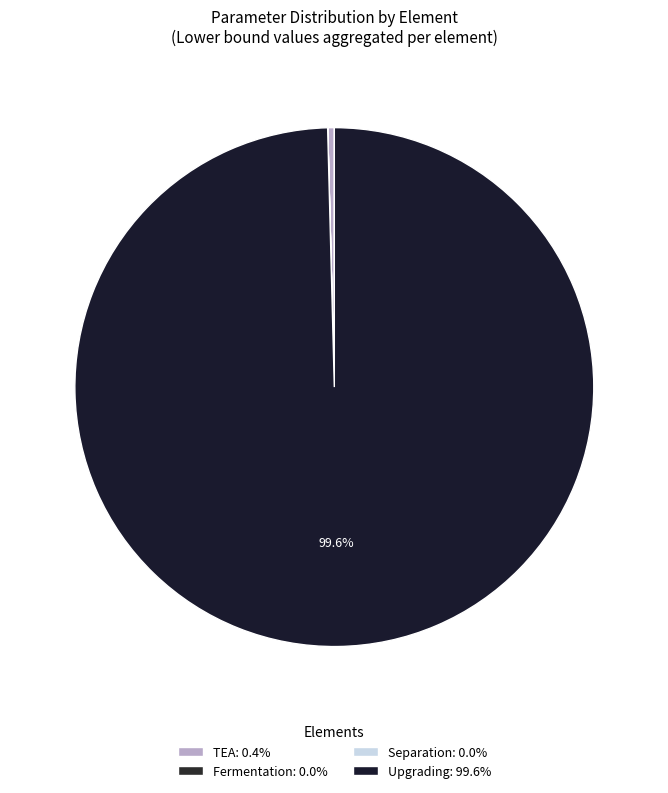

Combined, do Upgrading and Fermentation account for over 50%?

Yes